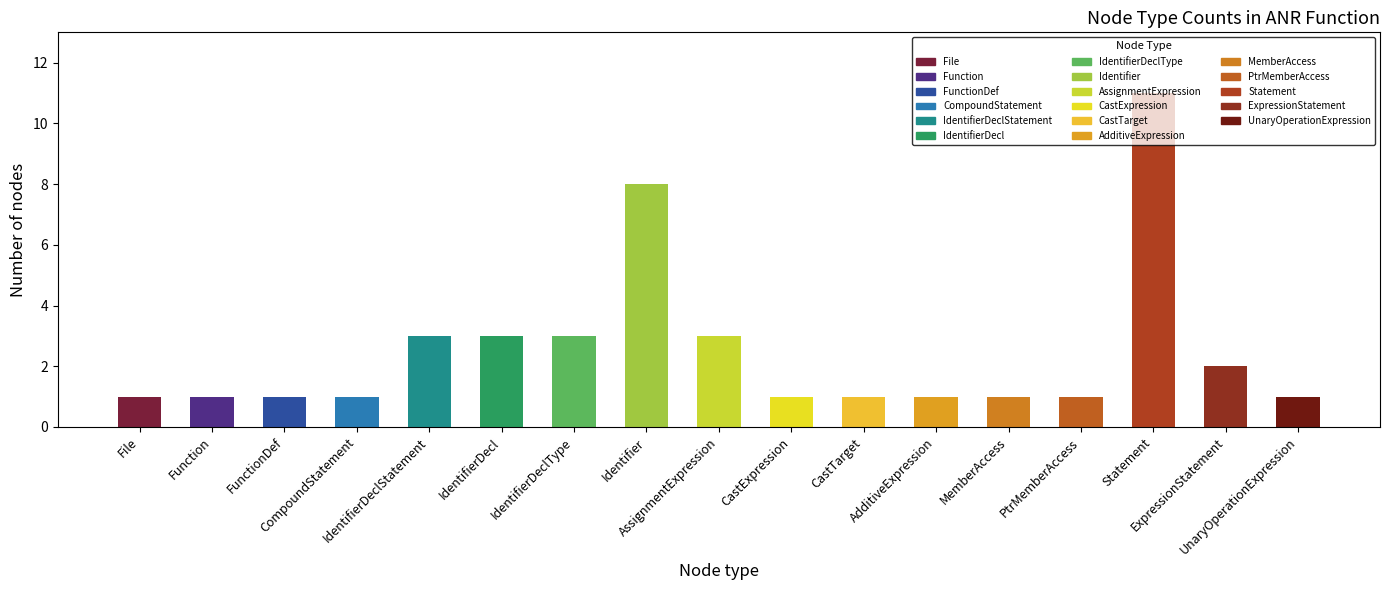

Reading left to right, extract all data points from this chart.

File=1	Function=1	FunctionDef=1	CompoundStatement=1	IdentifierDeclStatement=3	IdentifierDecl=3	IdentifierDeclType=3	Identifier=8	AssignmentExpression=3	CastExpression=1	CastTarget=1	AdditiveExpression=1	MemberAccess=1	PtrMemberAccess=1	Statement=11	ExpressionStatement=2	UnaryOperationExpression=1